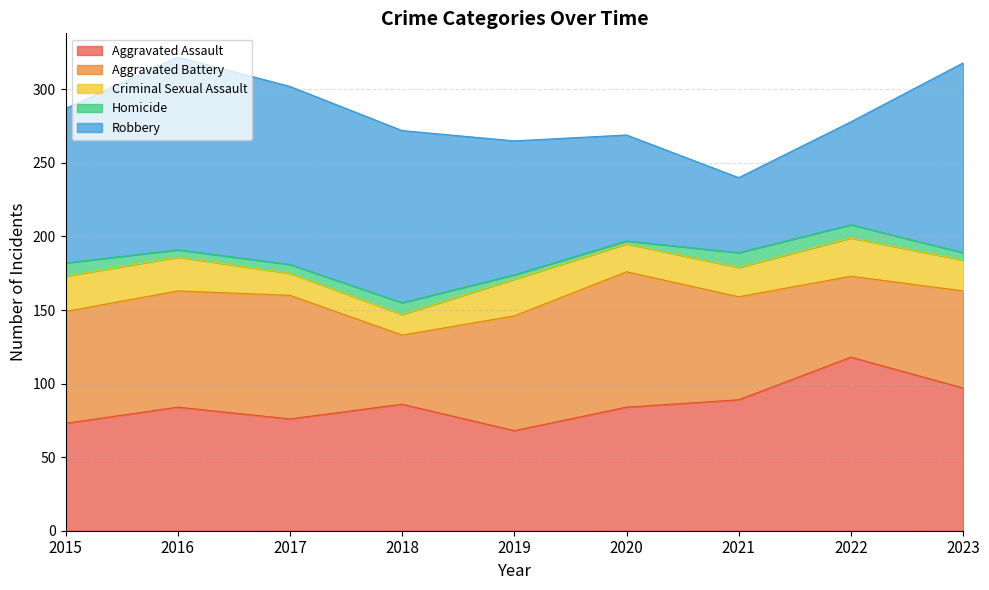

The Robbery series shows 31 at 2022. True or false?

False